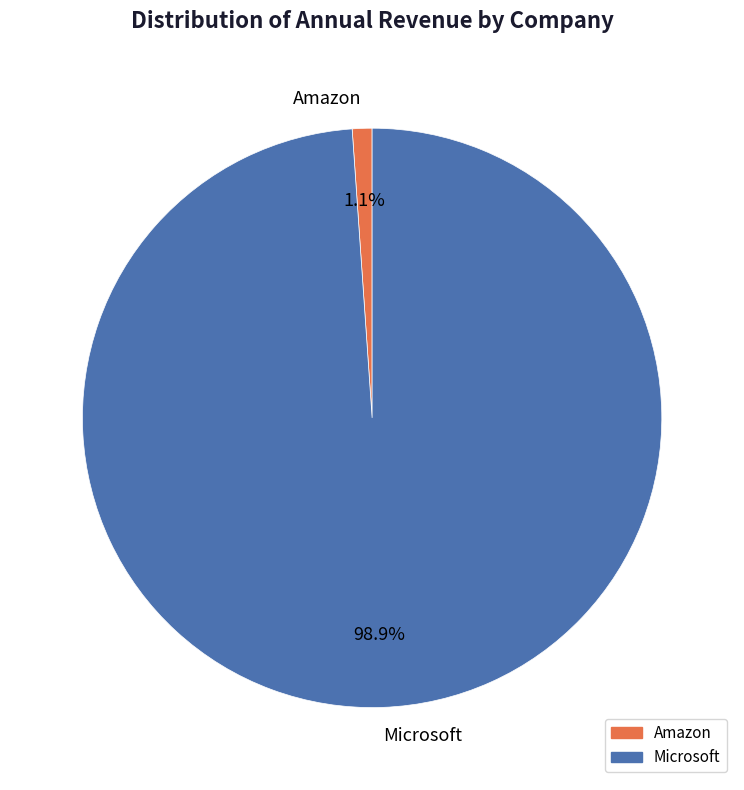

Which has a higher value, Microsoft or Amazon?

Microsoft